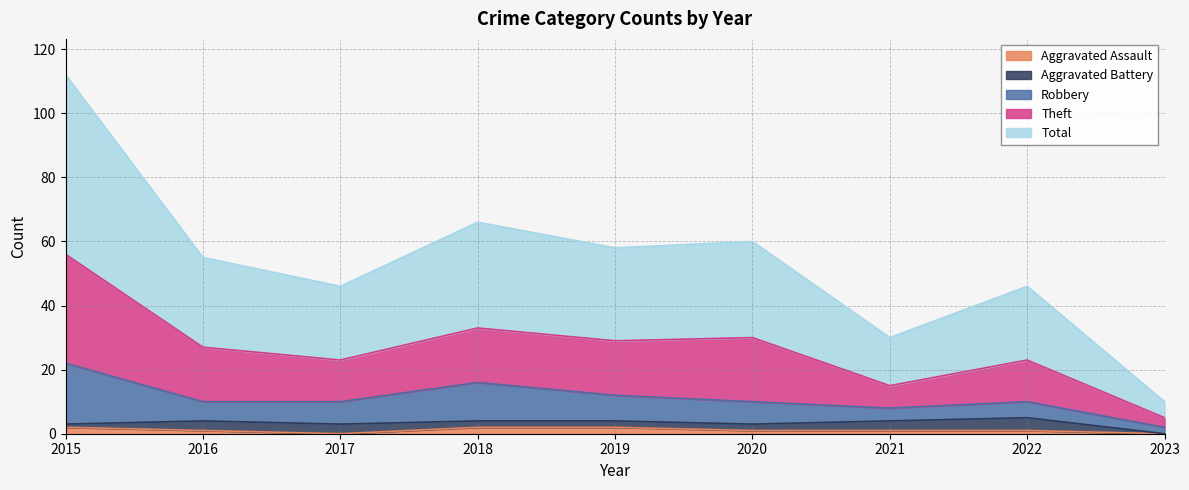

Which category has the highest value in the Theft series?

2015